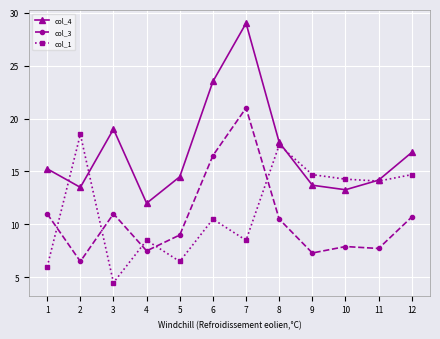

What are all the series names shown in the legend?

col_4, col_3, col_1